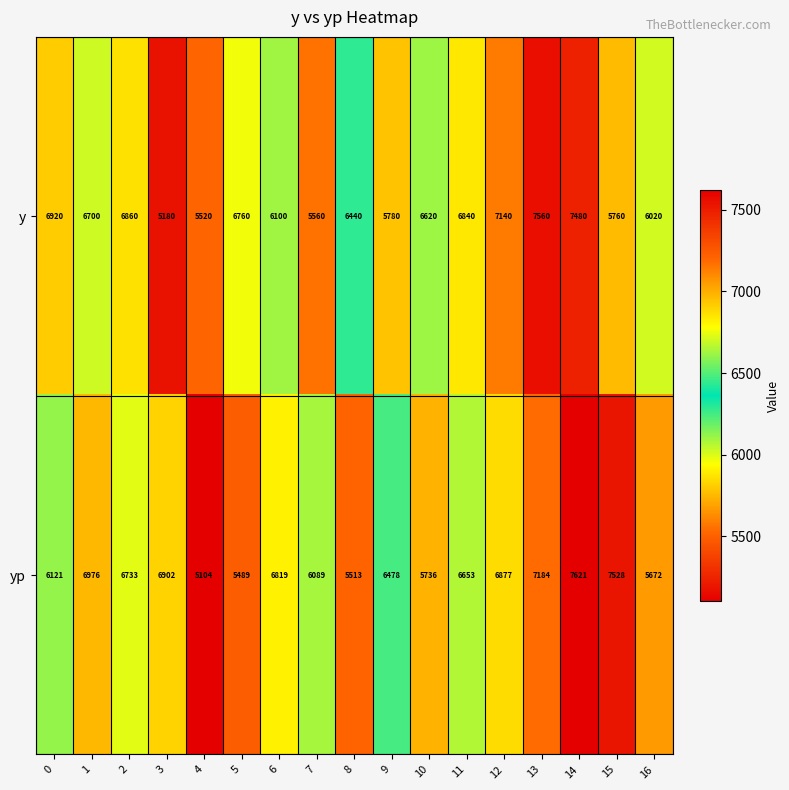

What is the difference between the maximum and minimum values in the y series?

2380